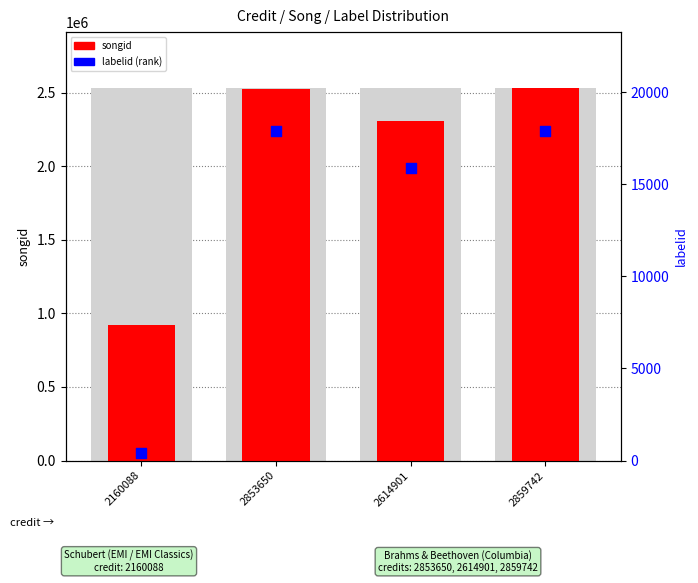

What are all the series names shown in the legend?

songid, labelid